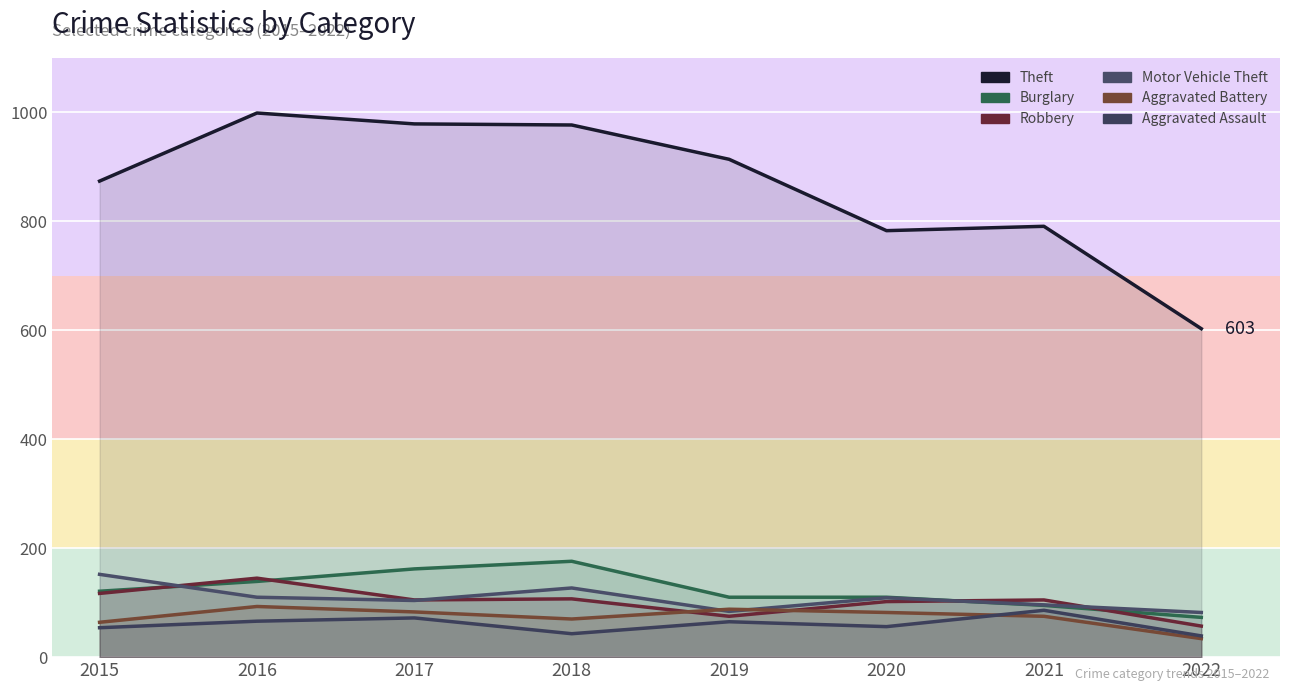

Rank the categories by Robbery value from lowest to highest.

2022, 2019, 2020, 2017, 2021, 2018, 2015, 2016